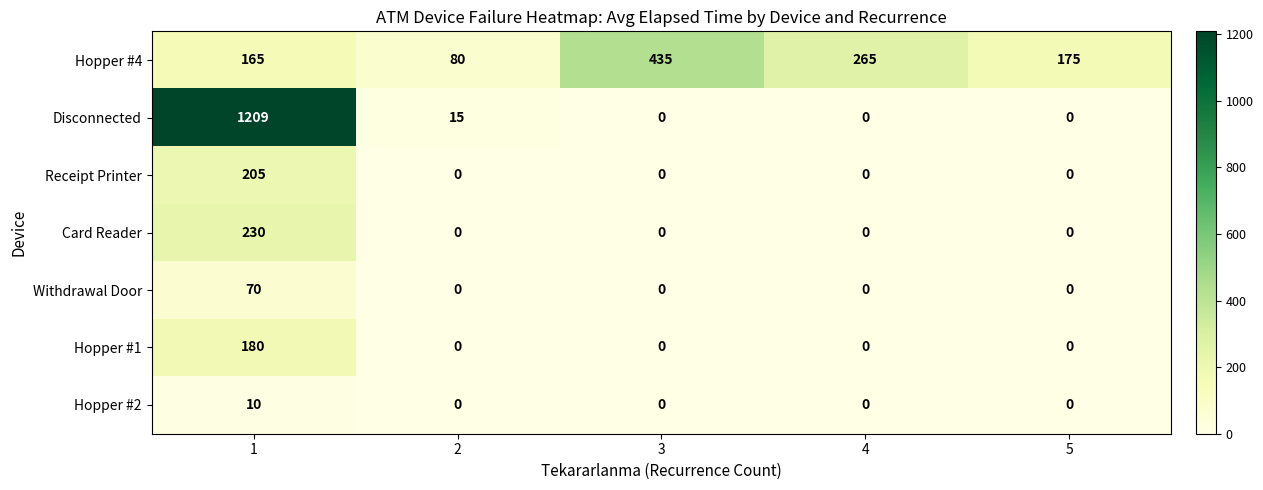

What is the total value across all series at 5?

175